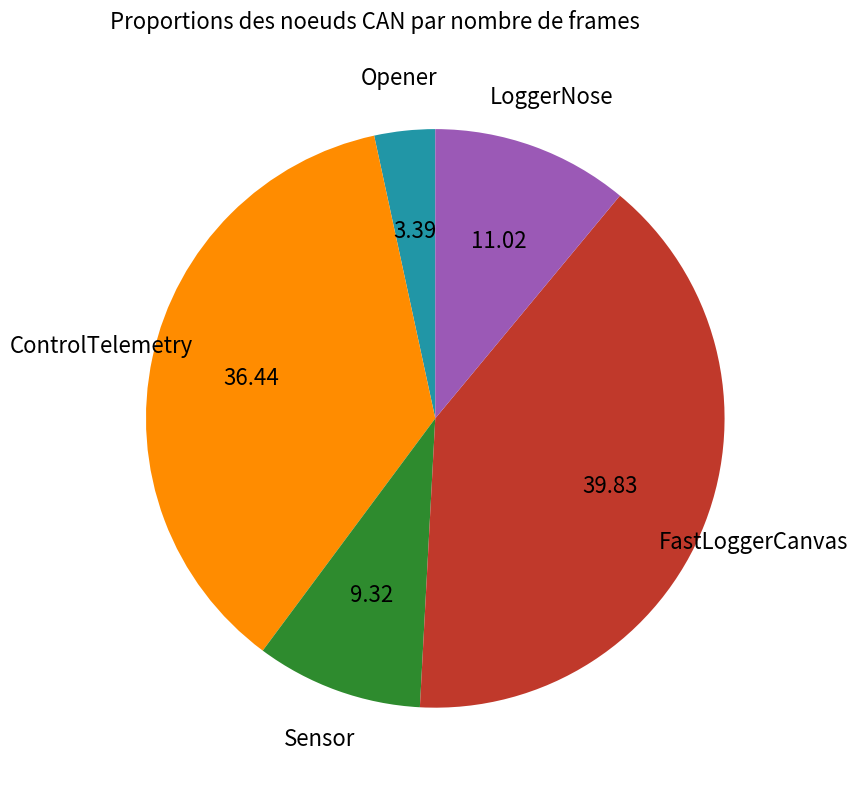

How many slices are in this pie chart?

5